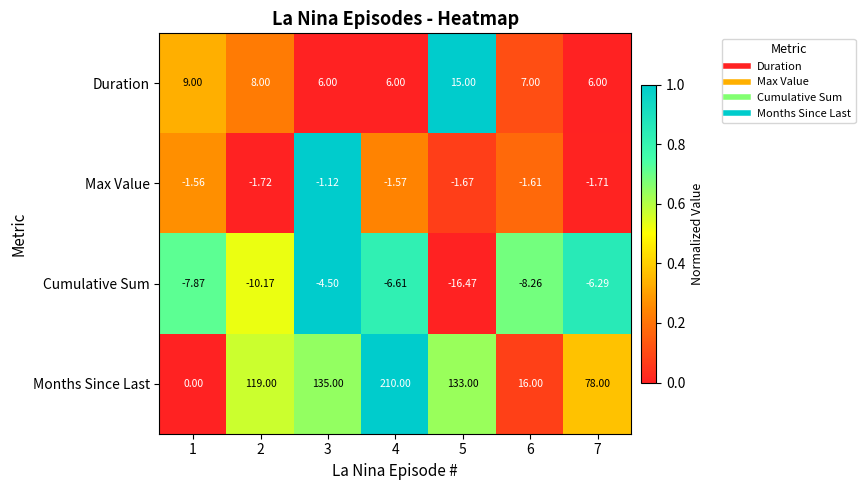

Which category has the lowest value across all series?

5